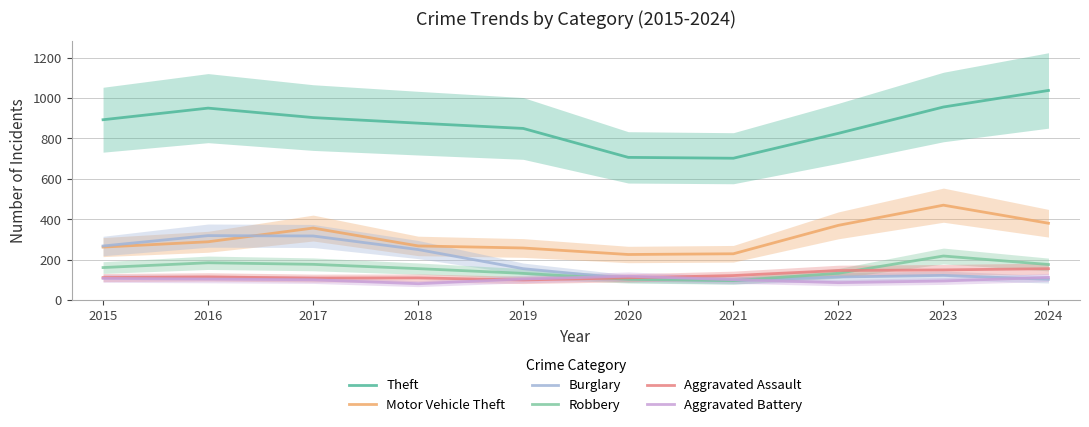

What is the difference between the highest and lowest values at 2022?

739.0